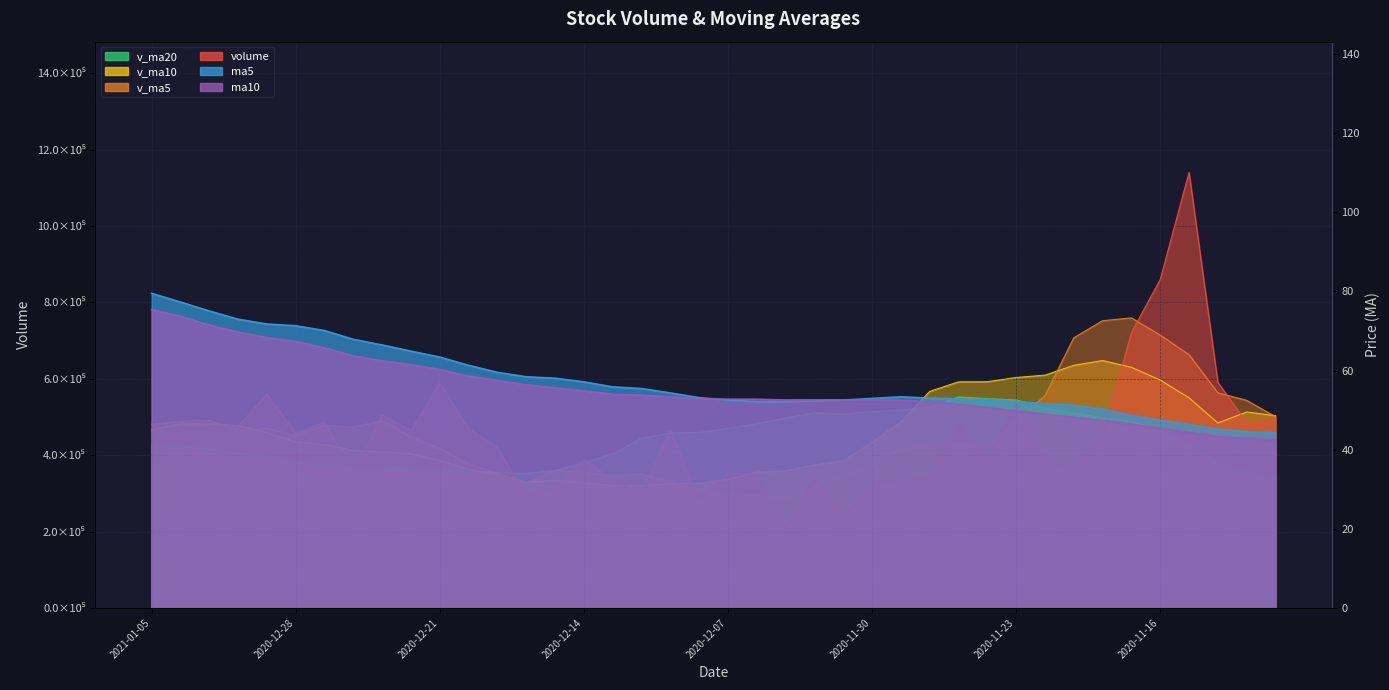

What is the label of the 38th point from the left?

2020-11-12